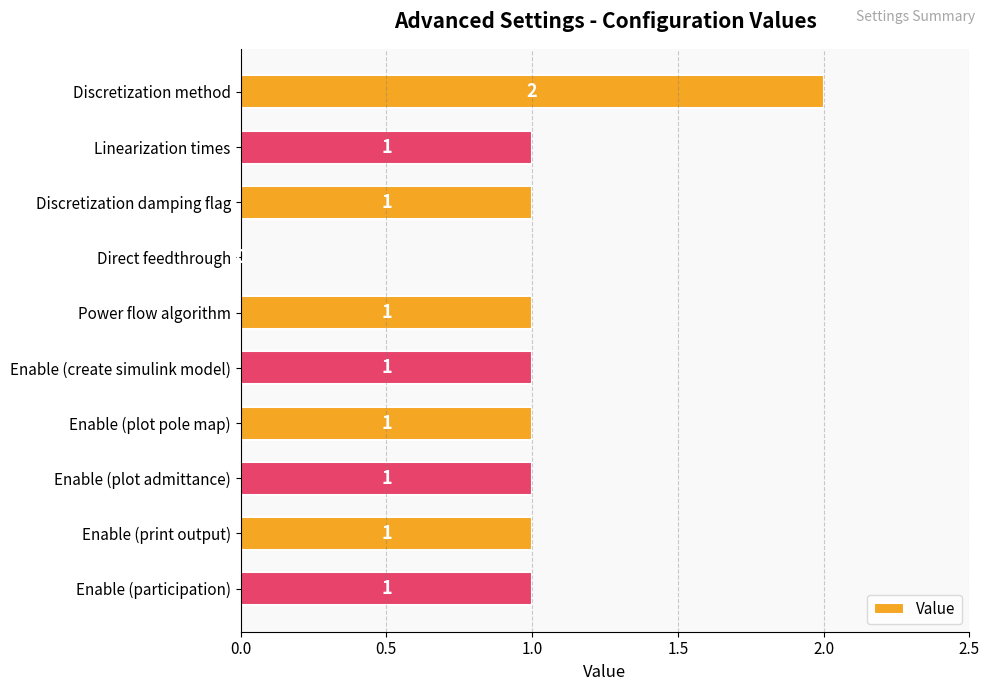

Reading top to bottom, transcribe all the data shown in this chart.

Discretization method=2	Linearization times=1	Discretization damping flag=1	Direct feedthrough=0	Power flow algorithm=1	Enable (create simulink model)=1	Enable (plot pole map)=1	Enable (plot admittance)=1	Enable (print output)=1	Enable (participation)=1